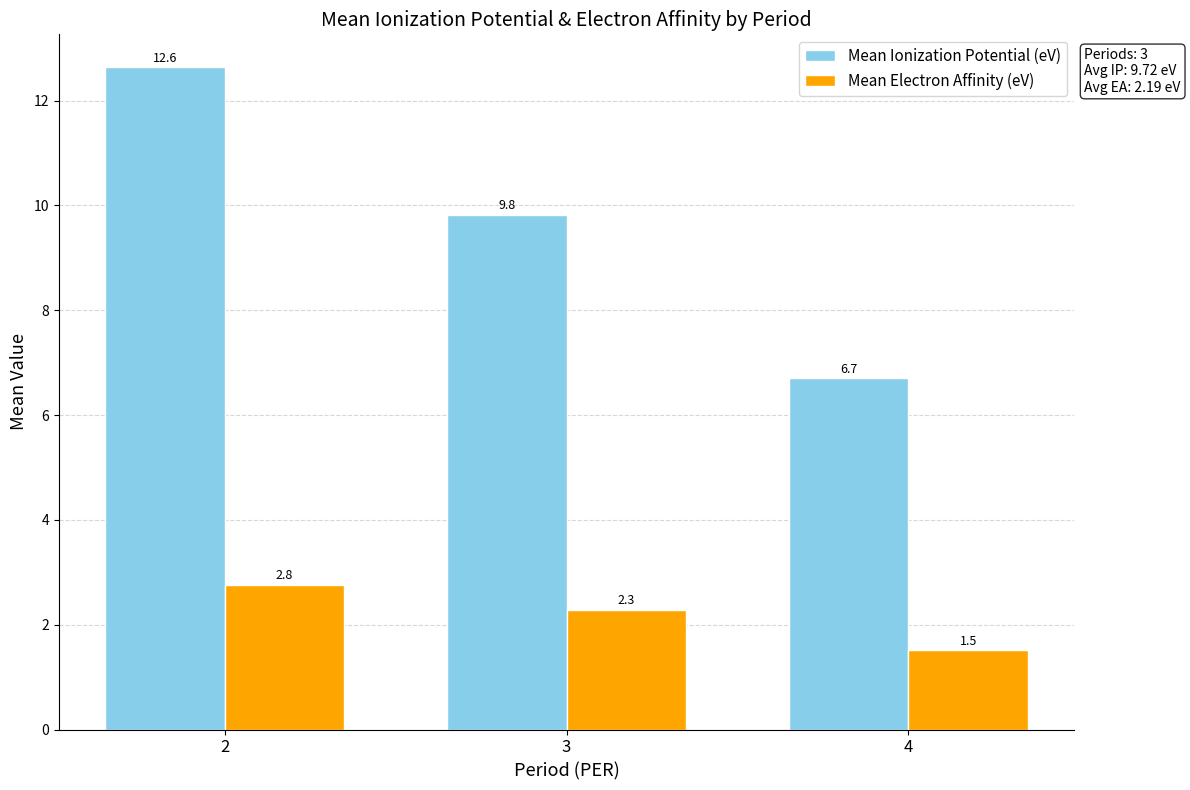

At which label does Mean Electron Affinity (eV) first exceed 2?

2